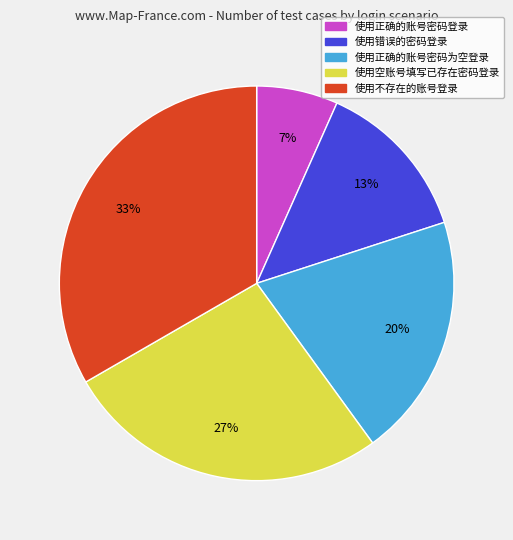

Which slice is the largest?

使用不存在的账号登录